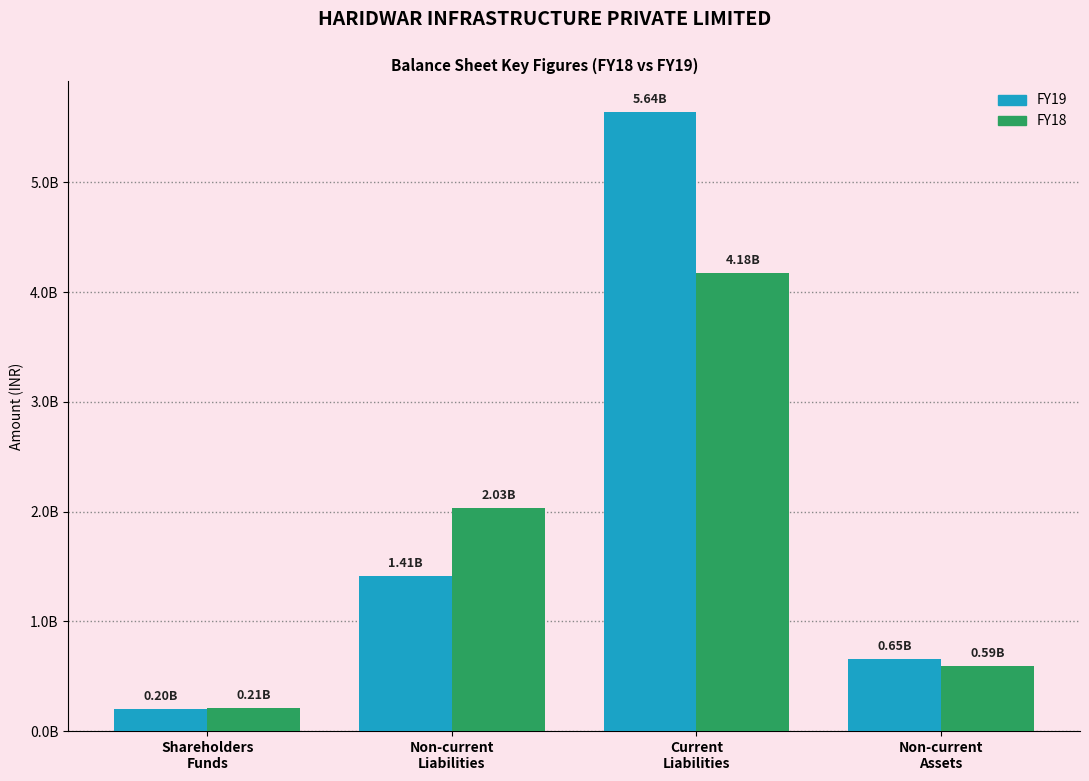

What are all the series names shown in the legend?

FY19, FY18